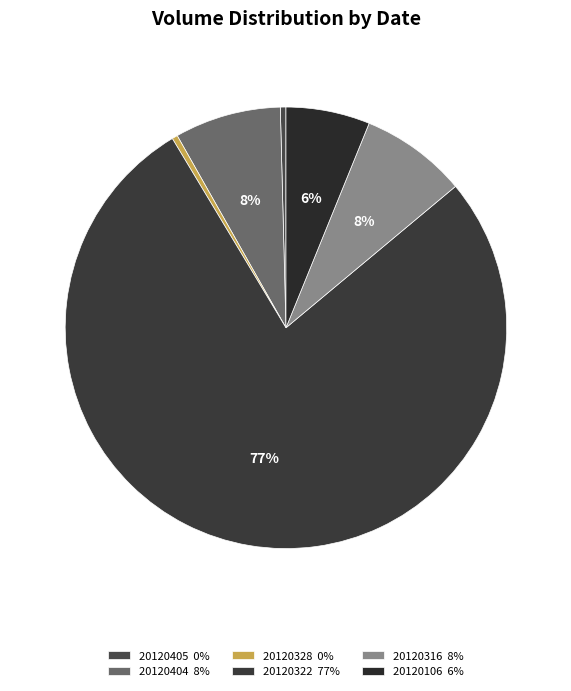

Rank the categories by value from lowest to highest.

20120405, 20120328, 20120106, 20120404, 20120316, 20120322